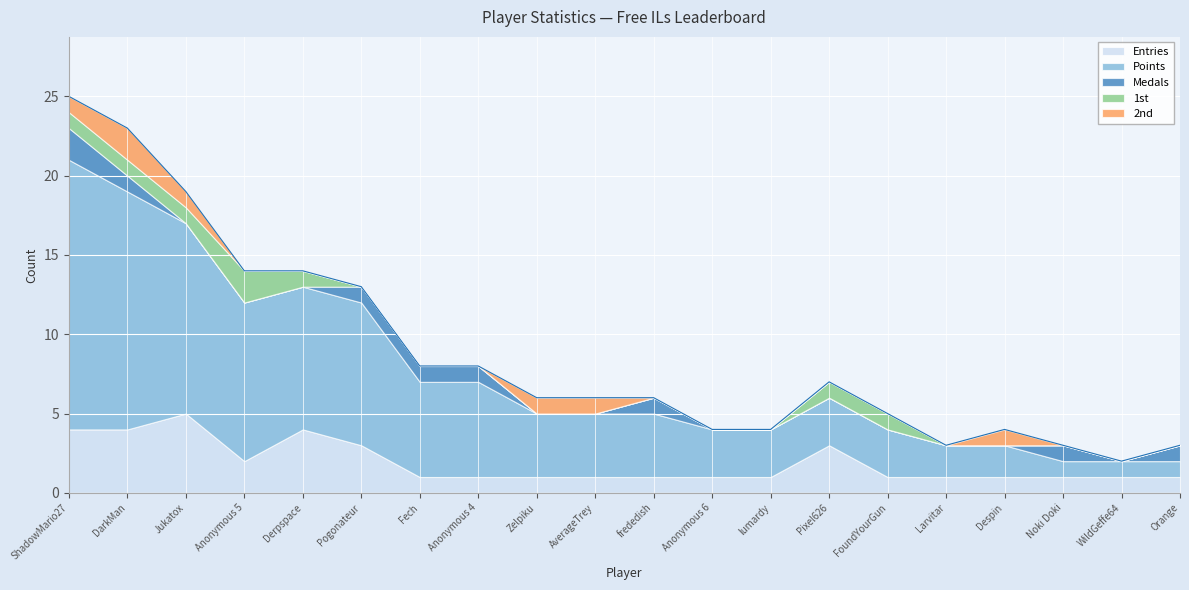

Which series changed the most between DarkMan and Despin?

Points